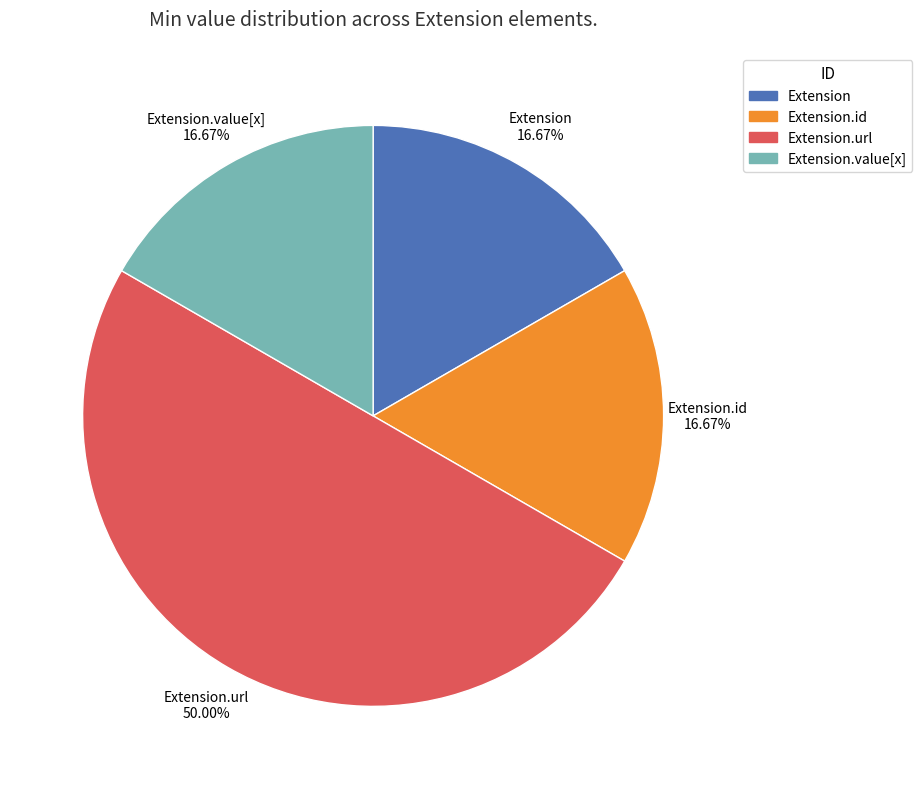

To the nearest percent, what is the average slice percentage?

25%